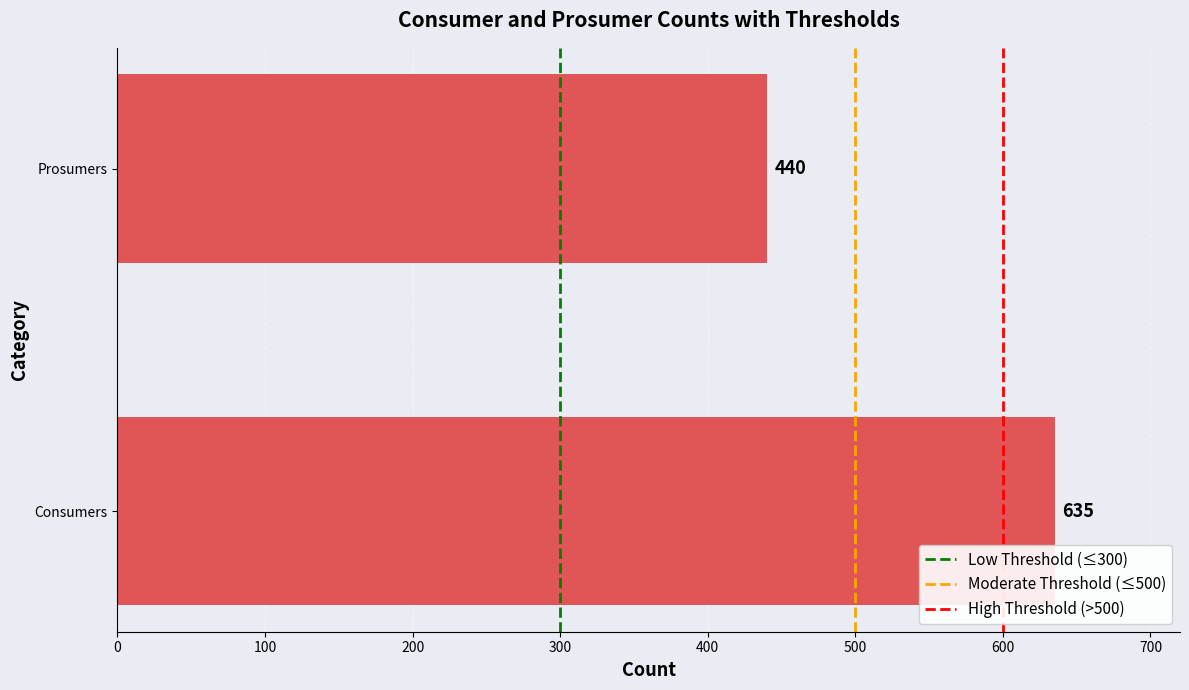

Rank the categories by value from highest to lowest.

Consumers, Prosumers